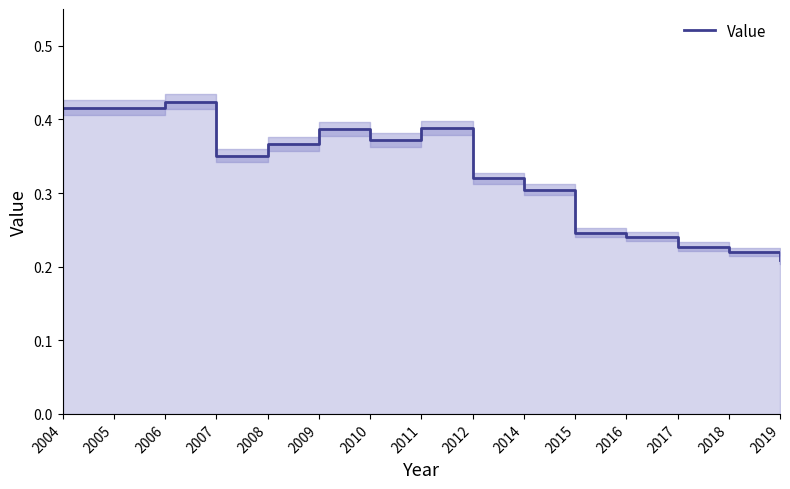

How many series are shown in this chart?

1